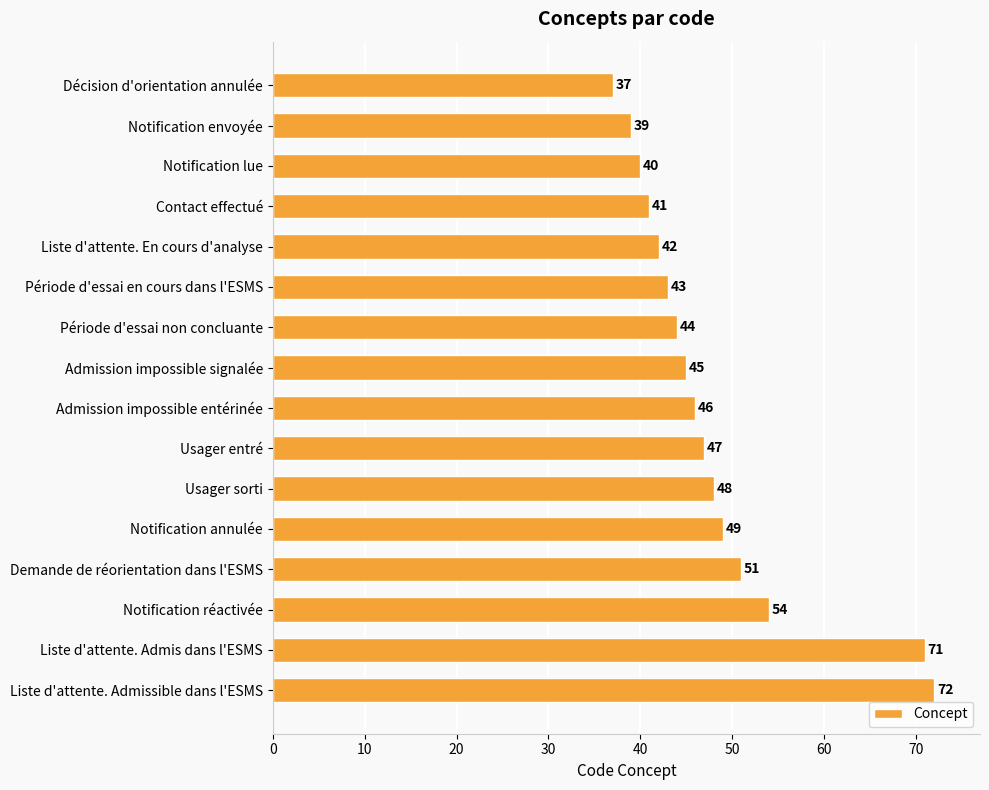

The value at Contact effectué is 14. True or false?

False